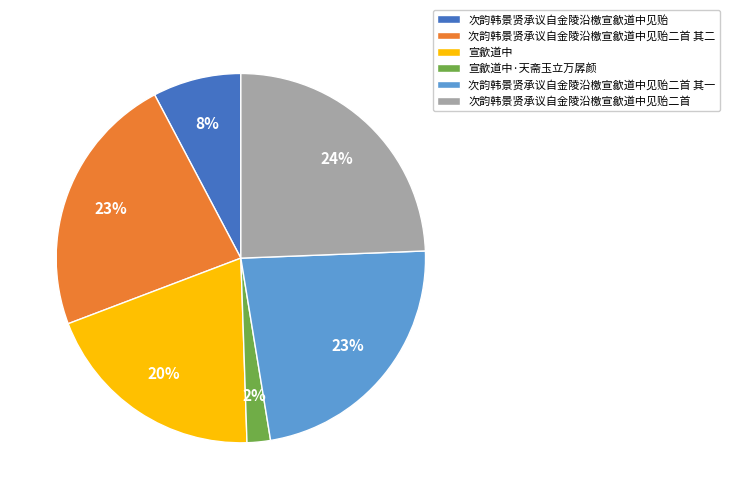

To the nearest percent, what is the combined percentage of 次韵韩景贤承议自金陵沿檄宣歙道中见贻二首 and 宣歙道中?

44%